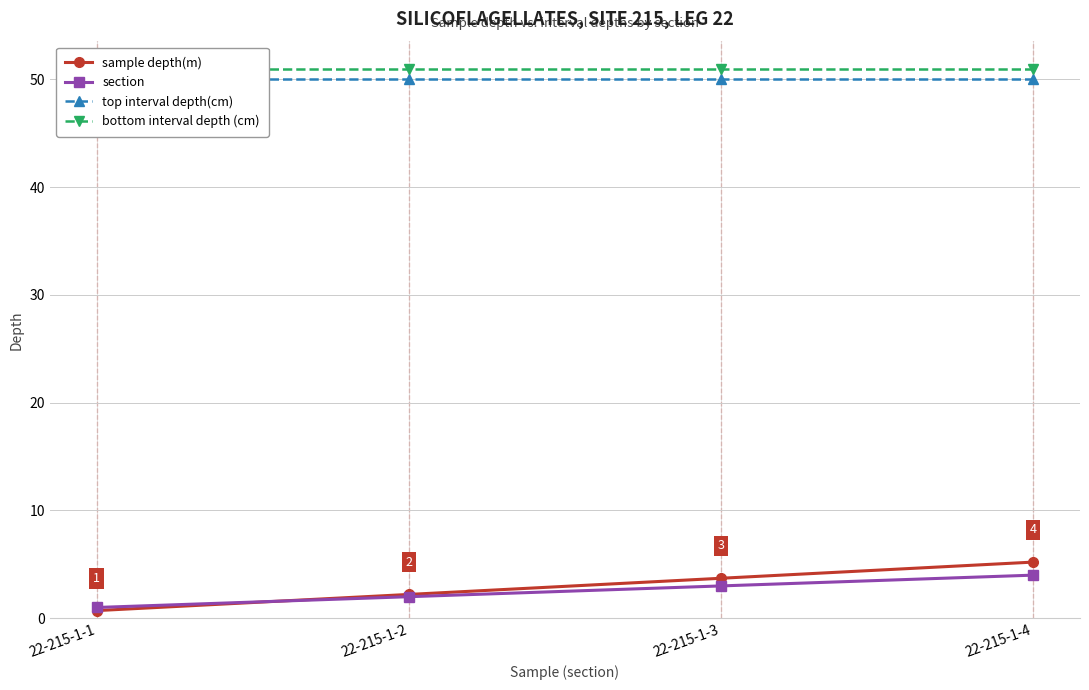

What is the difference between the section values at 22-215-1-1 and 22-215-1-3?

2.0